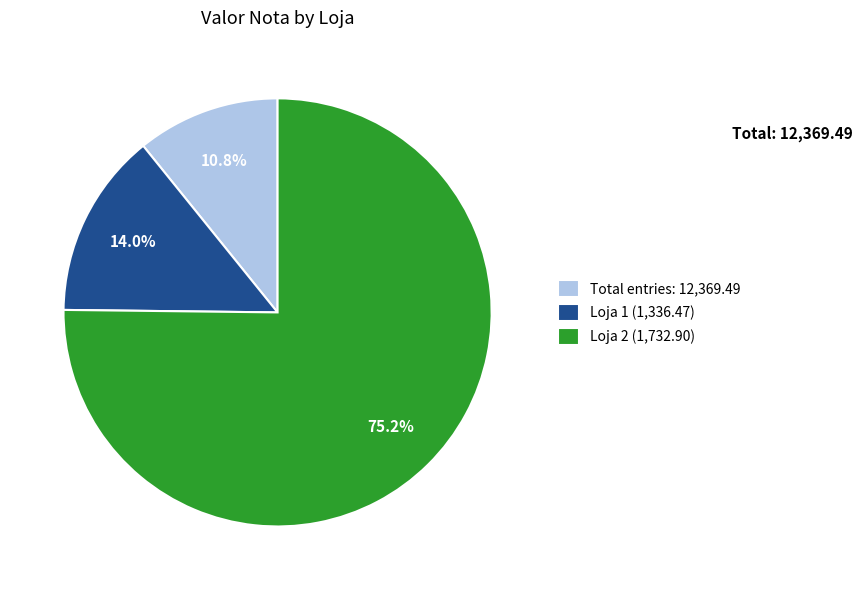

Is there a majority slice in this chart?

Yes